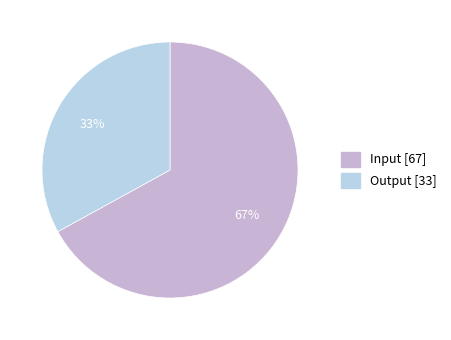

What percentage is the Output slice, to the nearest percent?

33%